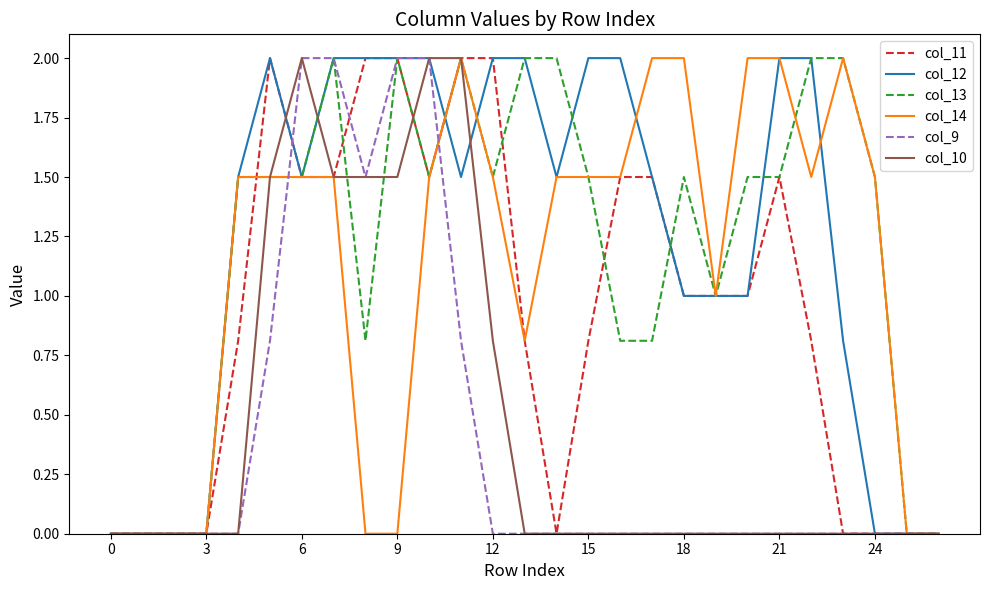

What is the highest value of the col_9 series?

2.0